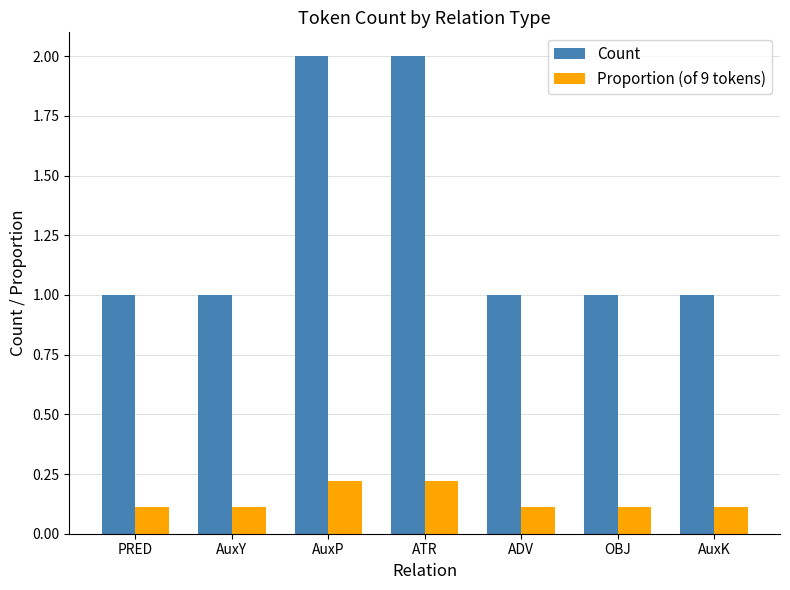

What is the difference between the second highest and second lowest values in the Count series?

1.0